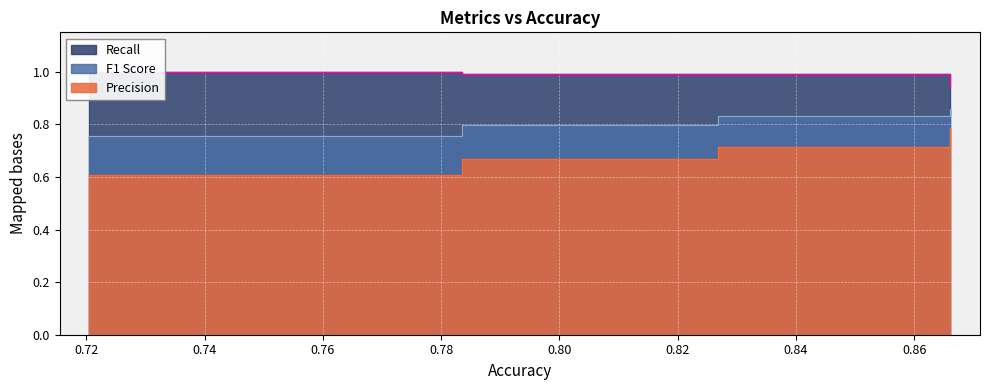

True or false: F1 Score has more than 0 interior local peaks.

False